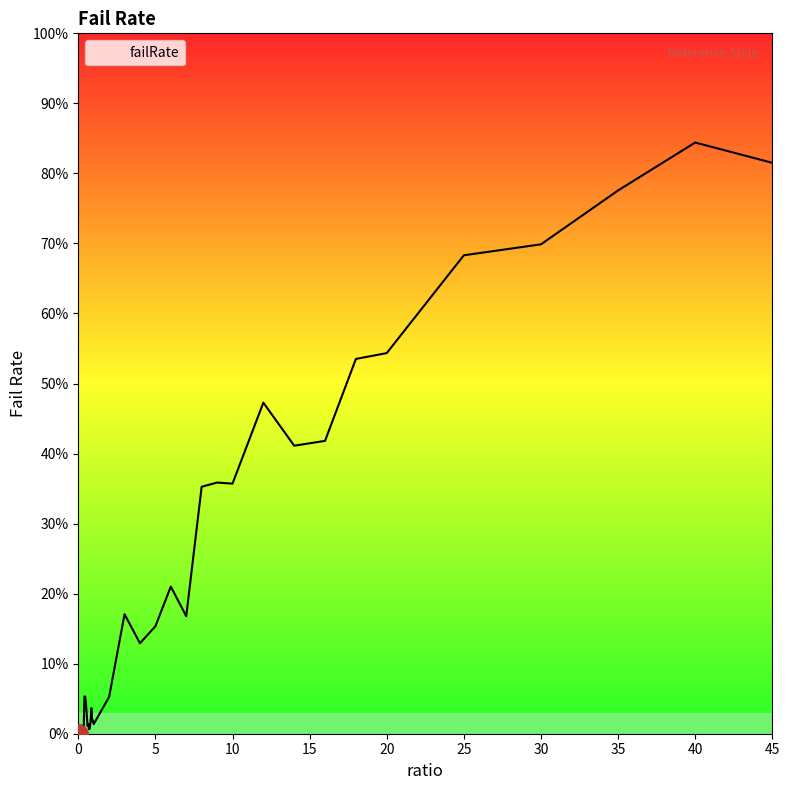

Reading left to right, what are all the values shown in this chart?

0.0	0.0	0.0	0.0	0.0	0.0	0.0	0.0	0.1	0.1	0.0	0.0	0.0	0.0	0.0	0.0	0.0	0.0	0.0	0.0	0.0	0.1	0.2	0.1	0.2	0.2	0.2	0.4	0.4	0.4	0.5	0.4	0.4	0.5	0.5	0.7	0.7	0.8	0.8	0.8